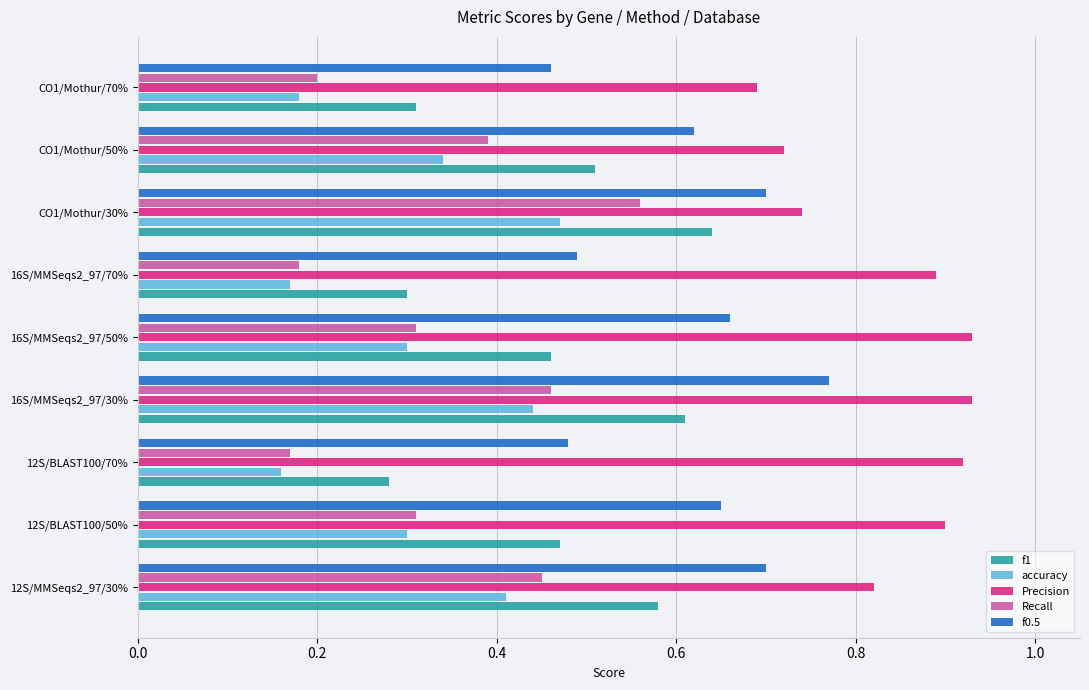

At how many categories does at least one series exceed 0?

9